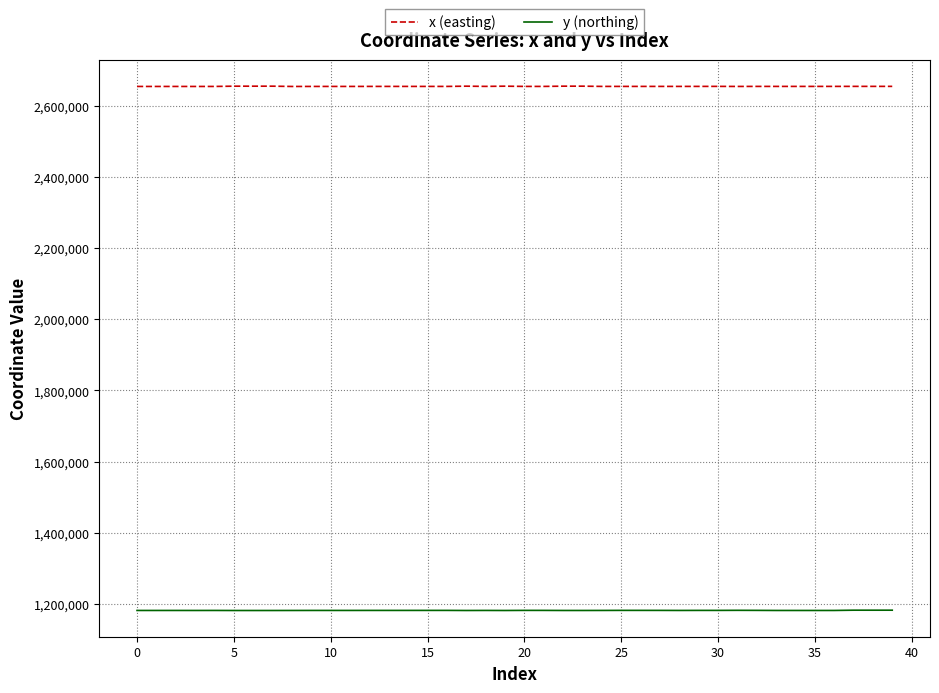

True or false: y (northing) and x (easting) intersect in this chart.

False